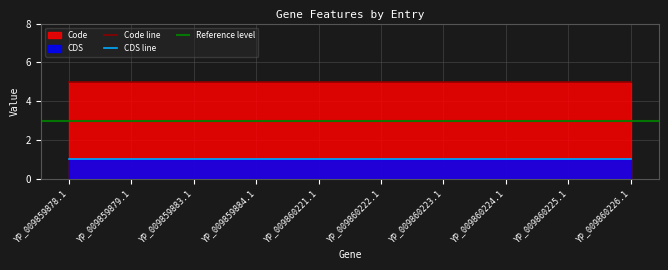

What is the maximum value shown in the chart?

5